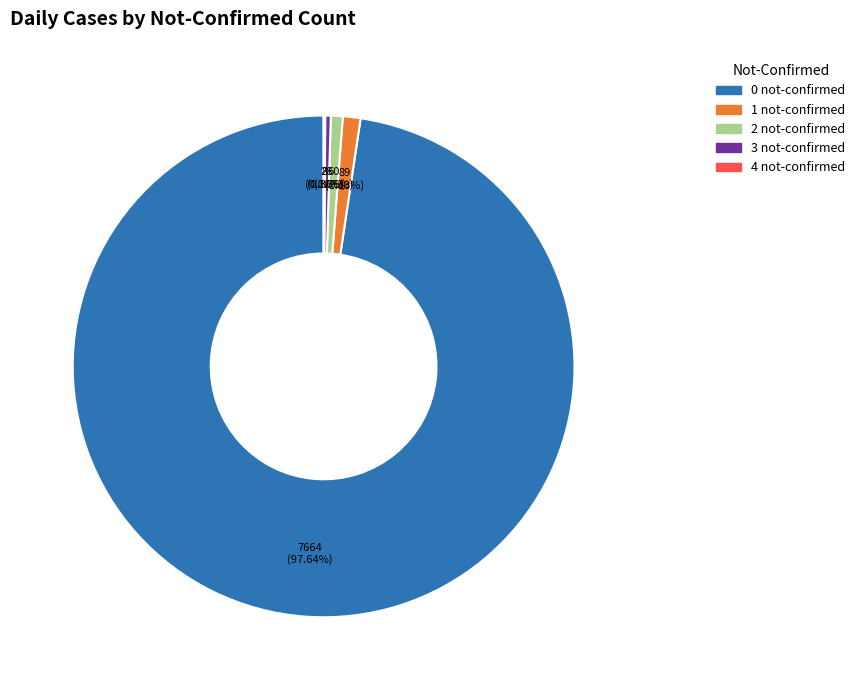

Combined, do 2 not-confirmed and 0 not-confirmed account for over 50%?

Yes